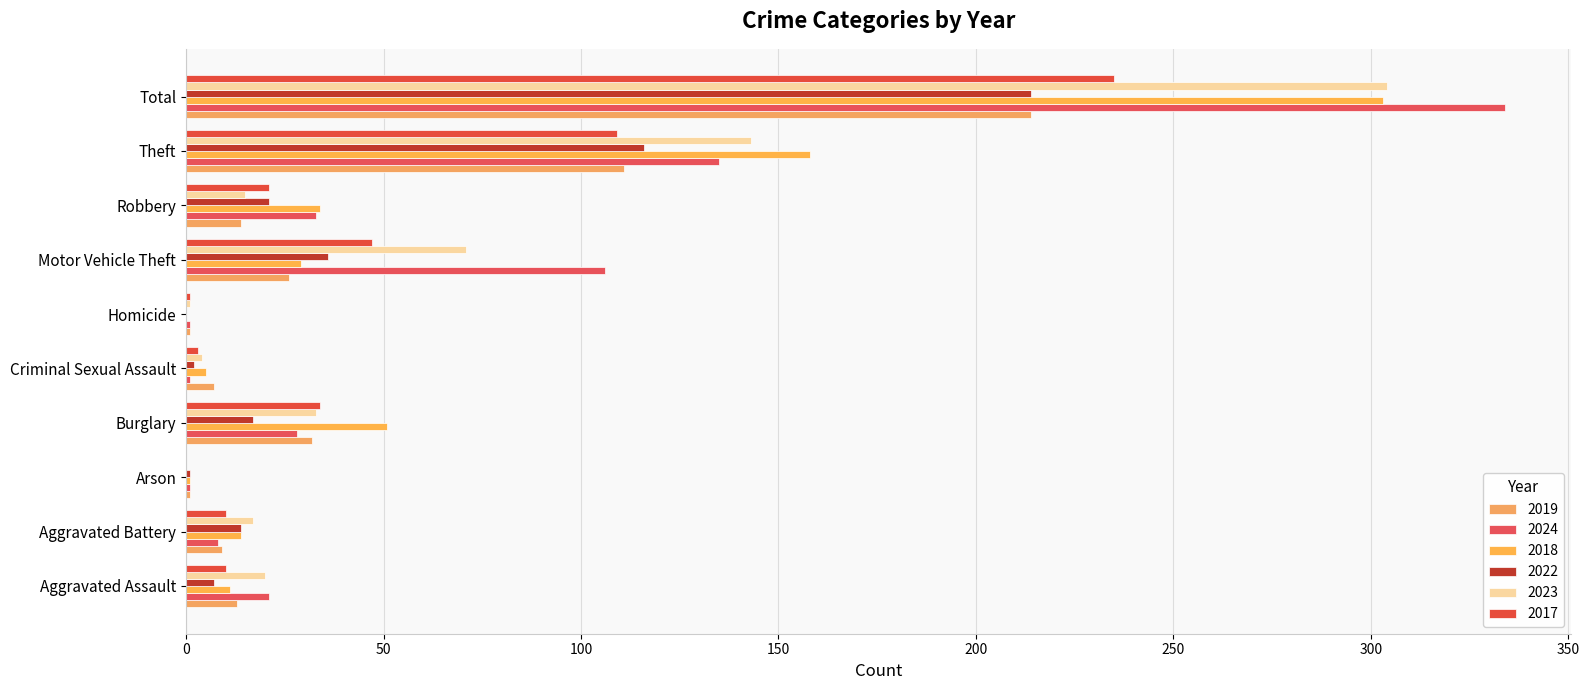

What is the total value across all series at Motor Vehicle Theft?

315